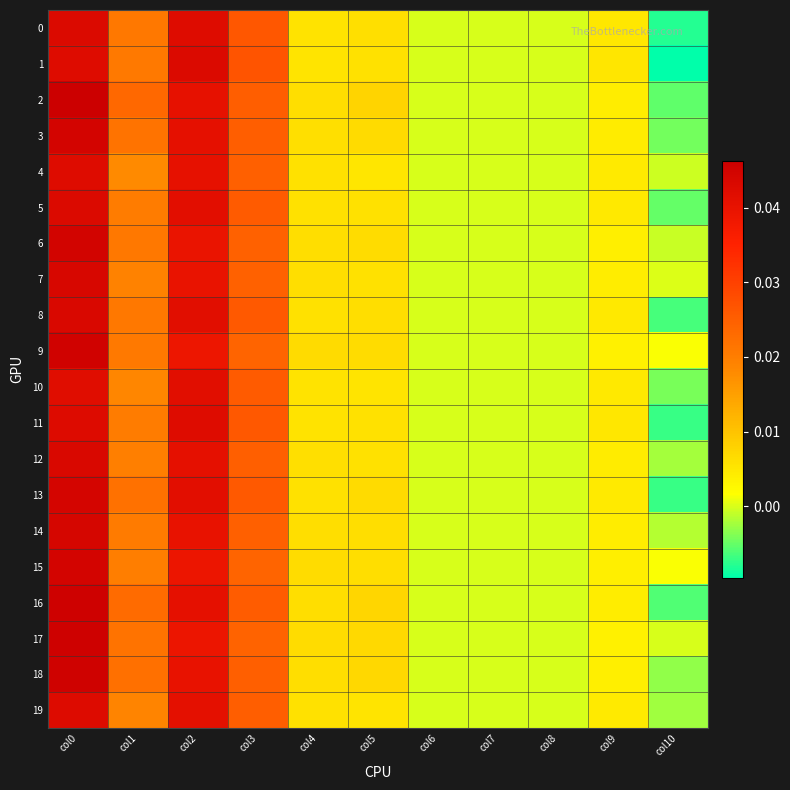

Count the number of data series in this chart.

20